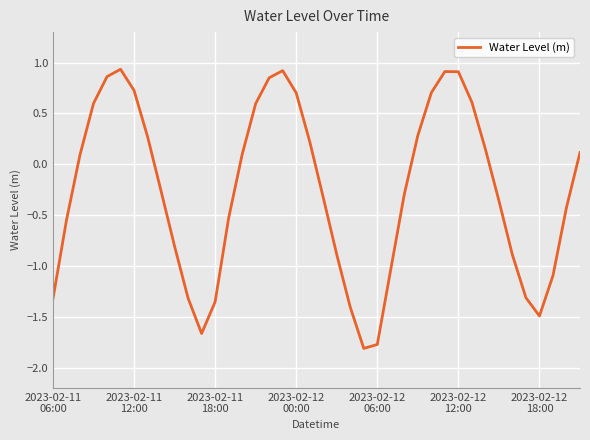

What is the smallest value displayed?

-1.8